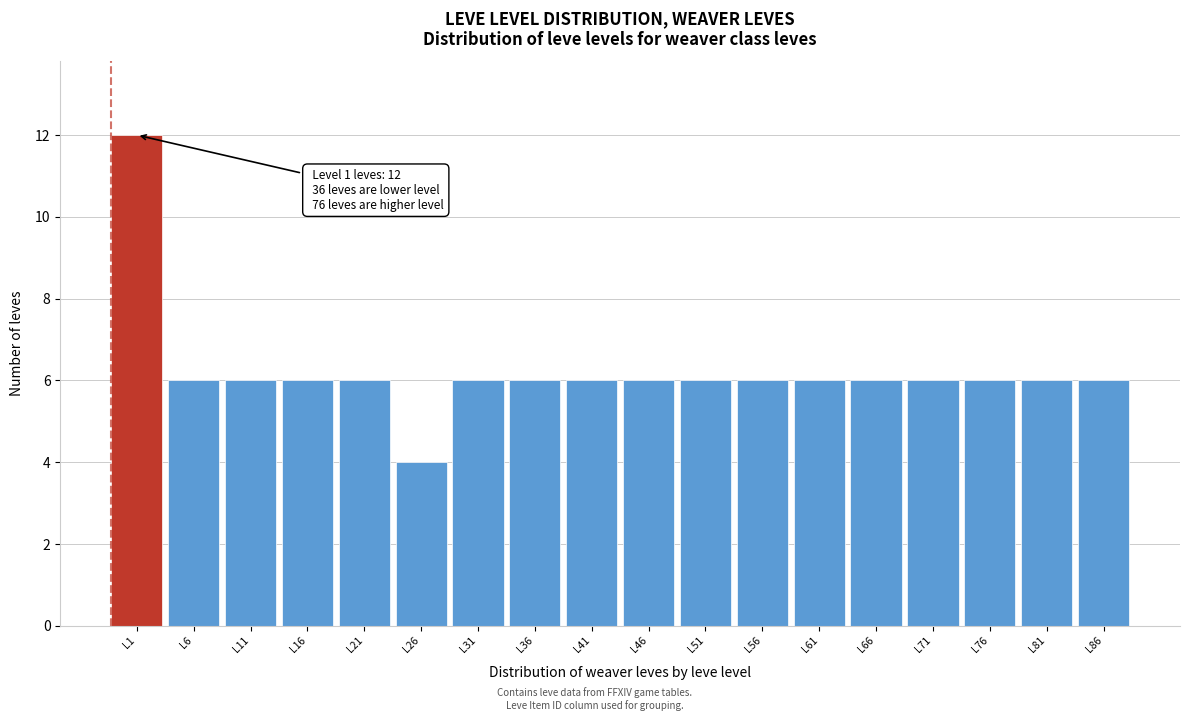

Reading left to right, list all the values displayed in this chart.

12	6	6	6	6	4	6	6	6	6	6	6	6	6	6	6	6	6